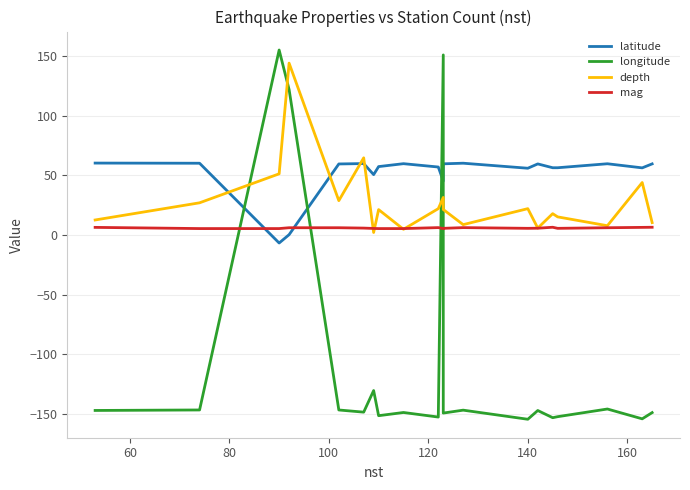

At which label is mag closest to 6?

140